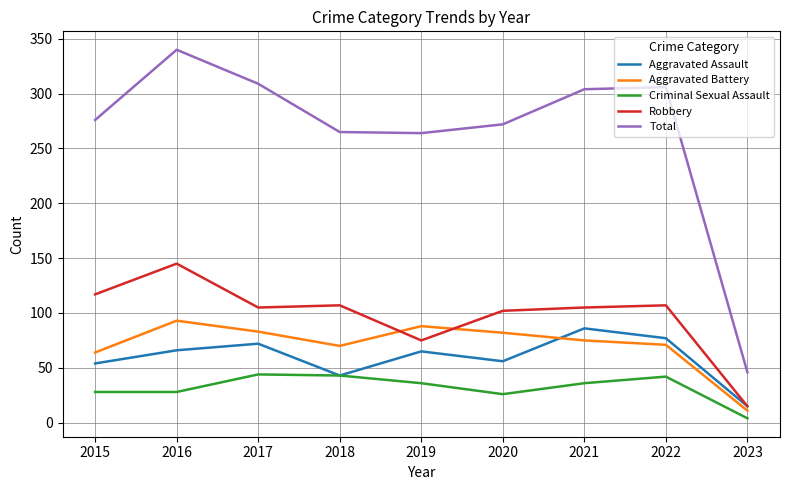

What is the greatest value displayed?

340